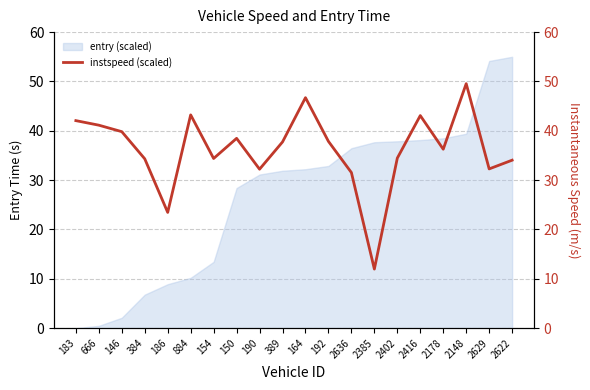

The entry (scaled) series shows 38.1 at 2416. True or false?

True